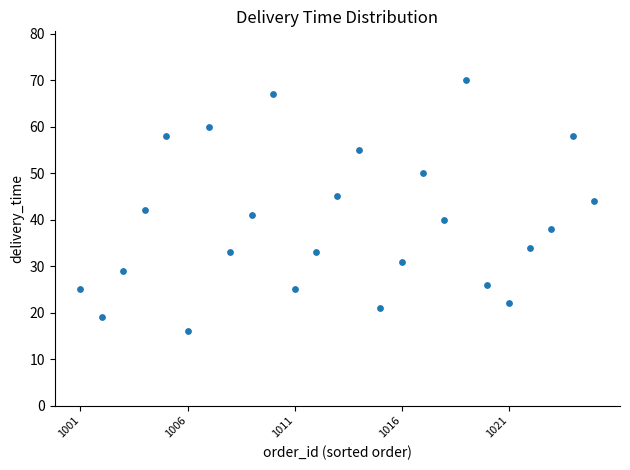

What is the range of Y values (max minus min)?

54